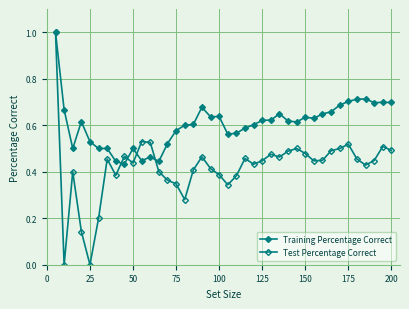

Count the number of categories in the chart.

40